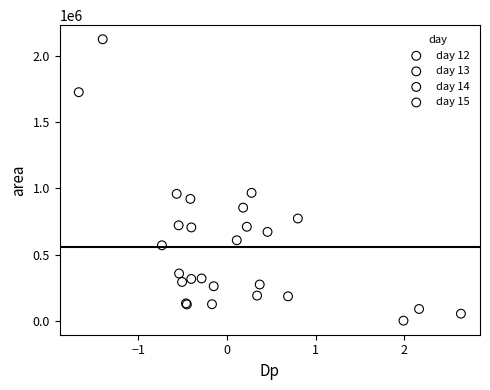

Which series has the widest spread of Y values?

day 14